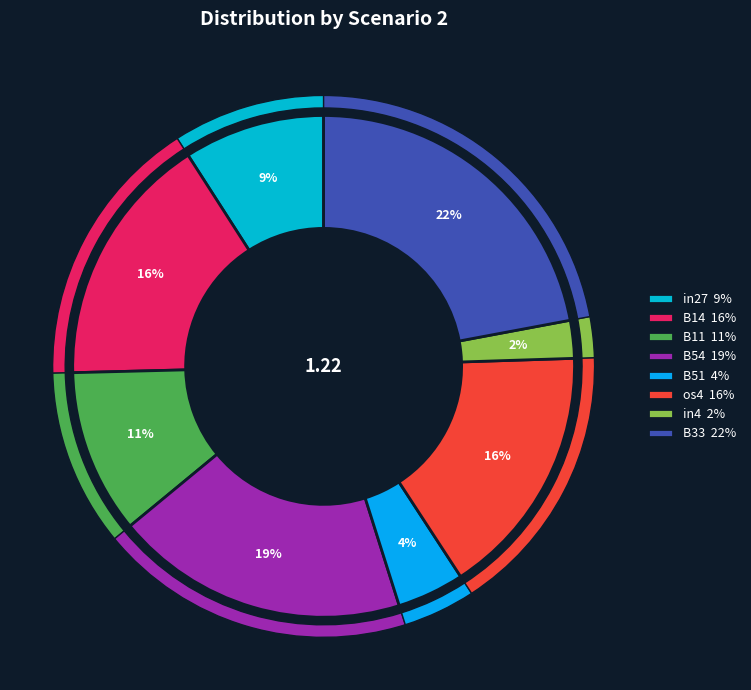

Is B33 the majority of the pie?

No